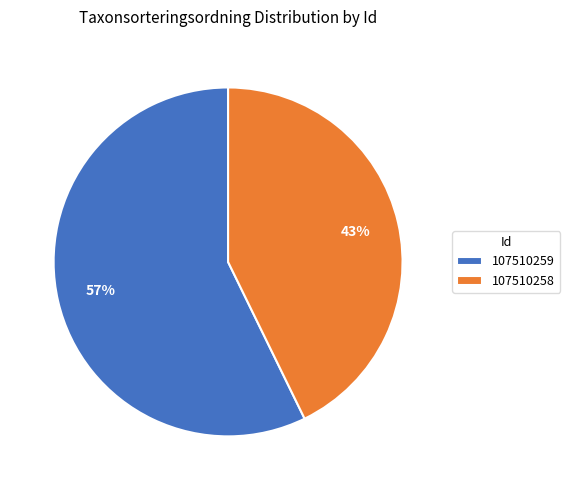

Which has a higher value, 107510258 or 107510259?

107510259